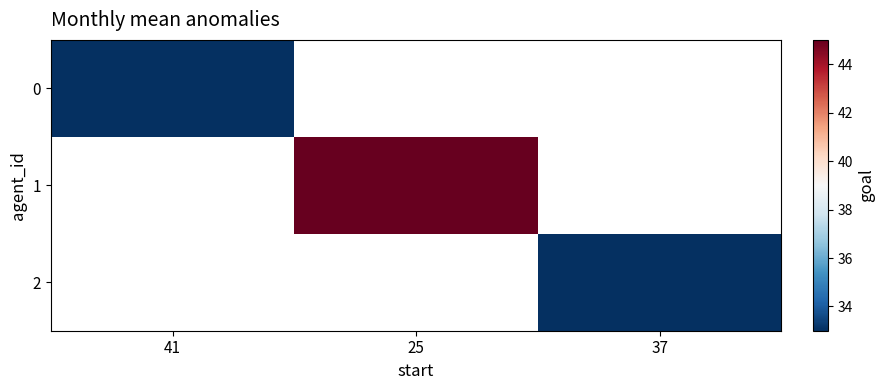

The 2 series shows 20.1 at 37. True or false?

False